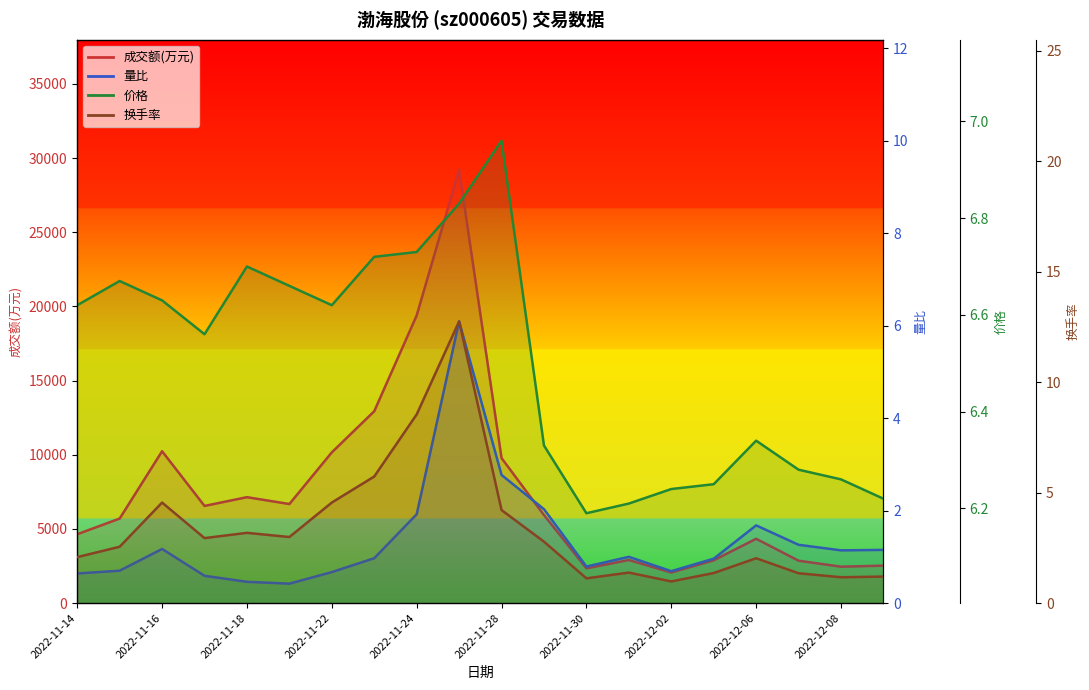

Does the chart display data point markers on the line(s)?

No